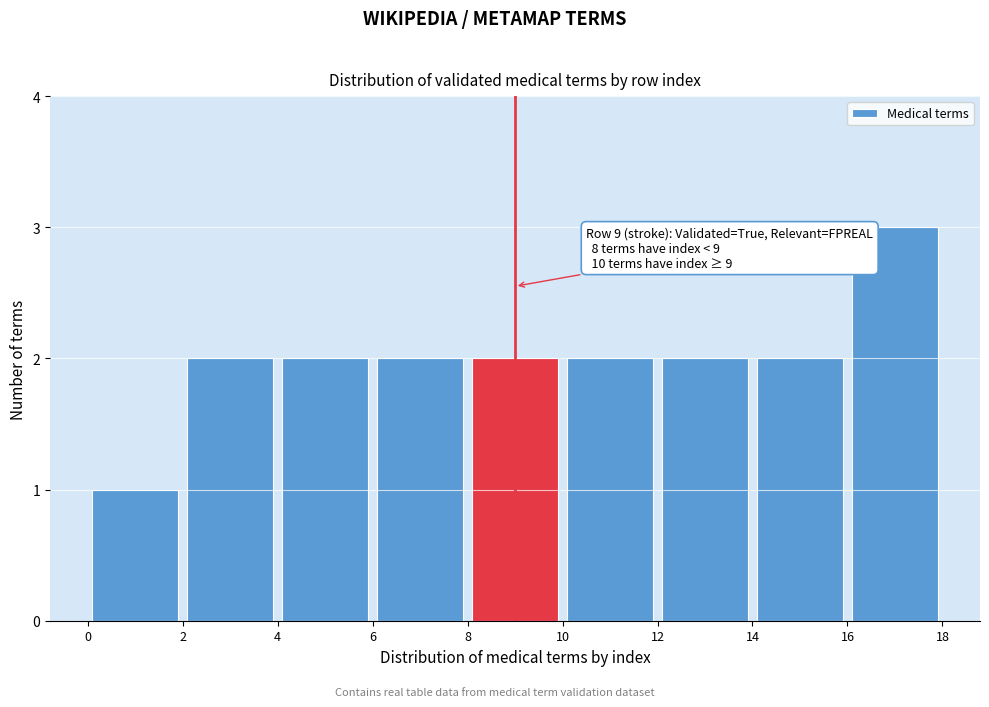

Over which range of the x-axis is the bar tallest?

16 to 18